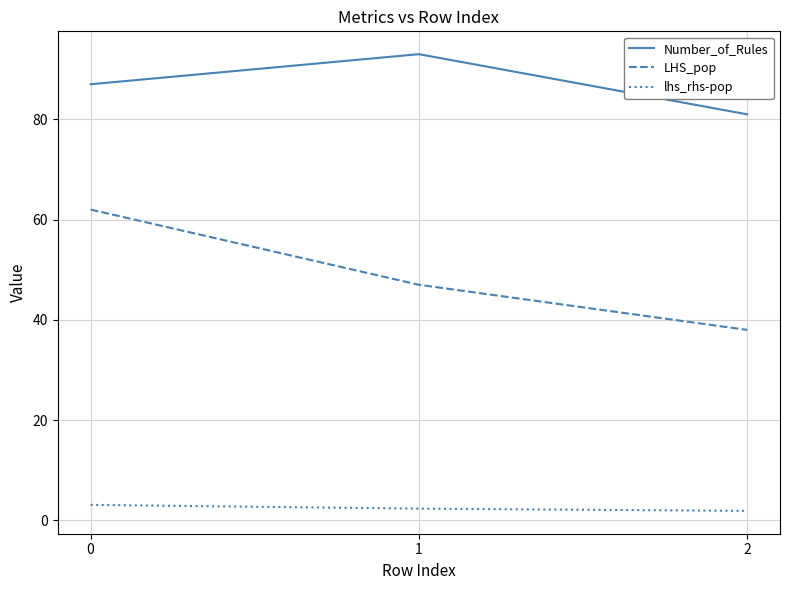

What is the smallest value displayed?

1.9